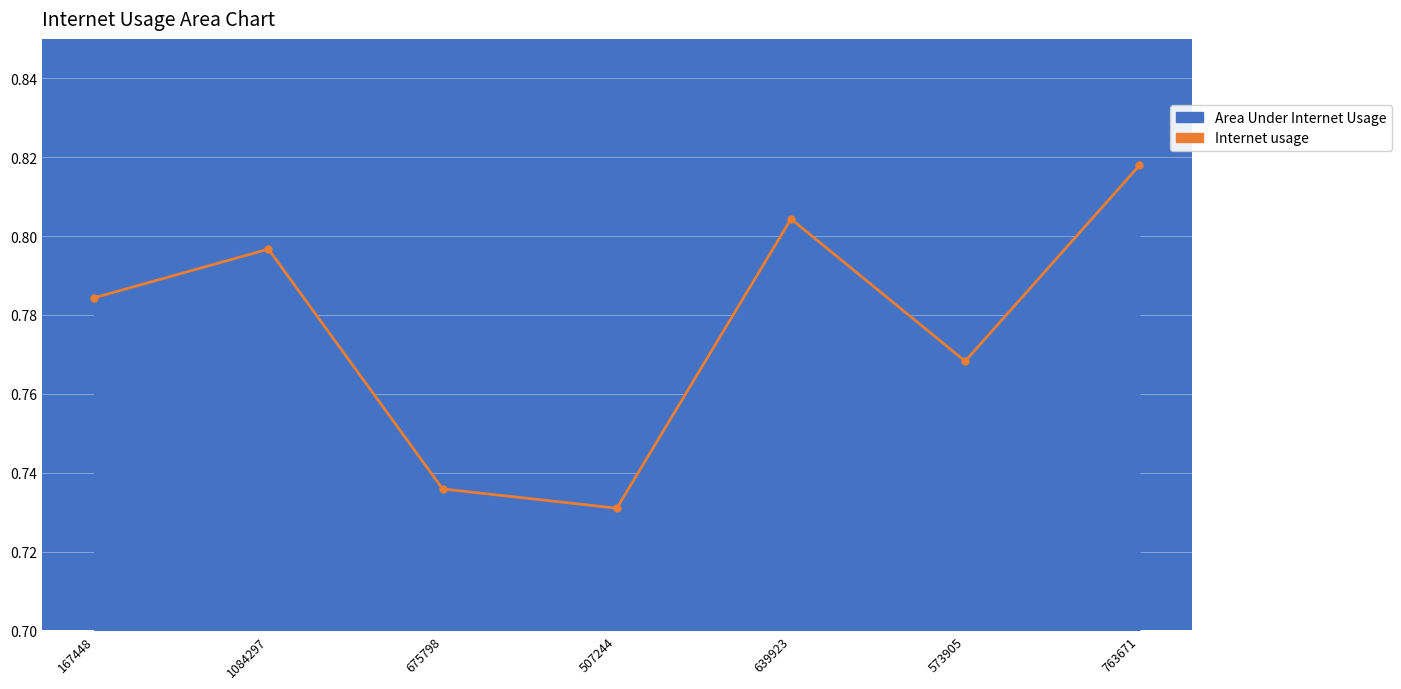

What position from the left is 639923?

5